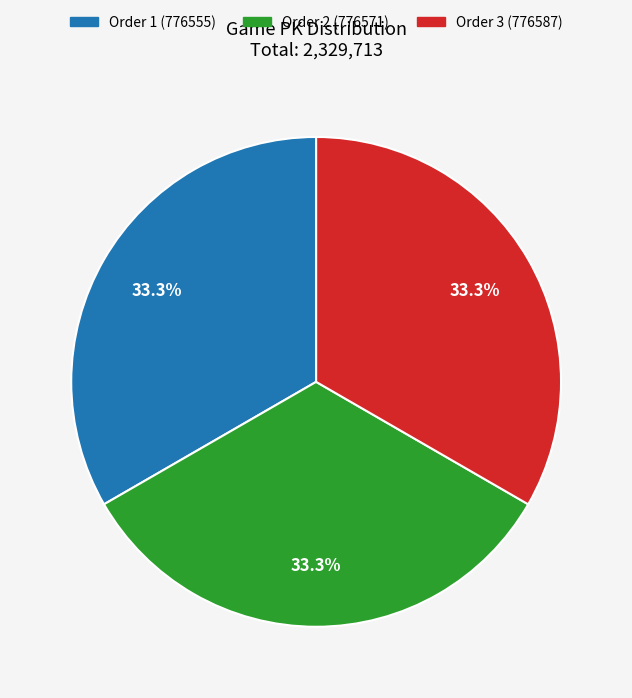

Is there any slice that represents more than half of the pie?

No